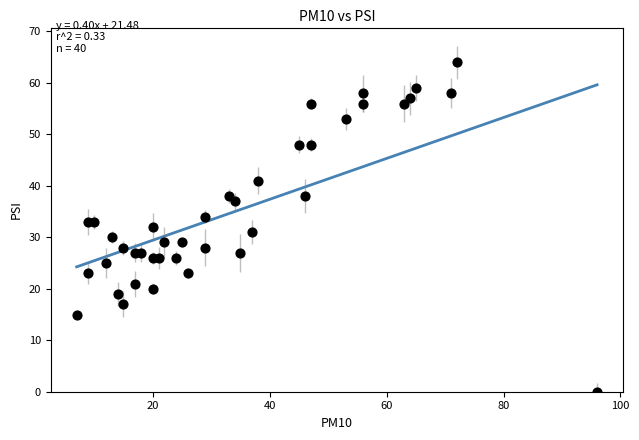

What is the range of Y values (max minus min)?

64